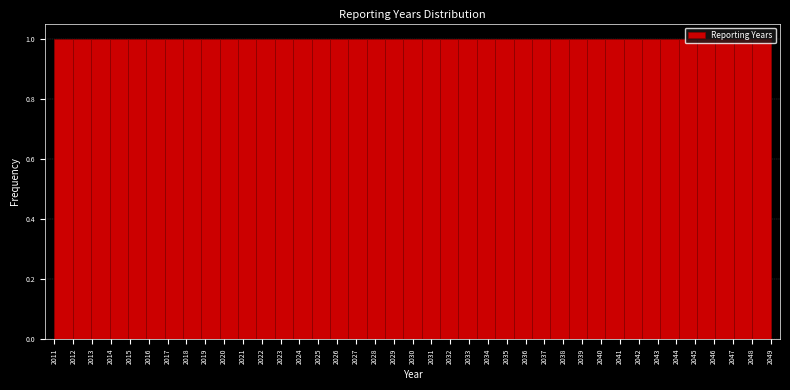

Reading left to right, list every bar in this chart as the range it spans on the x-axis followed by its height. Neither the bar edges nor the heights are printed on the chart, so give them approximately, as read against the axes.

2011.0 to 2012.0: 1
2012.0 to 2012.9: 1
2012.9 to 2013.9: 1
2013.9 to 2014.9: 1
2014.9 to 2015.9: 1
2015.9 to 2016.8: 1
2016.8 to 2017.8: 1
2017.8 to 2018.8: 1
2018.8 to 2019.8: 1
2019.8 to 2020.7: 1
2020.7 to 2021.7: 1
2021.7 to 2022.7: 1
2022.7 to 2023.7: 1
2023.7 to 2024.6: 1
2024.6 to 2025.6: 1
2025.6 to 2026.6: 1
2026.6 to 2027.6: 1
2027.6 to 2028.5: 1
2028.5 to 2029.5: 1
2029.5 to 2030.5: 1
2030.5 to 2031.5: 1
2031.5 to 2032.4: 1
2032.4 to 2033.4: 1
2033.4 to 2034.4: 1
2034.4 to 2035.4: 1
2035.4 to 2036.3: 1
2036.3 to 2037.3: 1
2037.3 to 2038.3: 1
2038.3 to 2039.3: 1
2039.3 to 2040.2: 1
2040.2 to 2041.2: 1
2041.2 to 2042.2: 1
2042.2 to 2043.2: 1
2043.2 to 2044.1: 1
2044.1 to 2045.1: 1
2045.1 to 2046.1: 1
2046.1 to 2047.1: 1
2047.1 to 2048.0: 1
2048.0 to 2049.0: 1